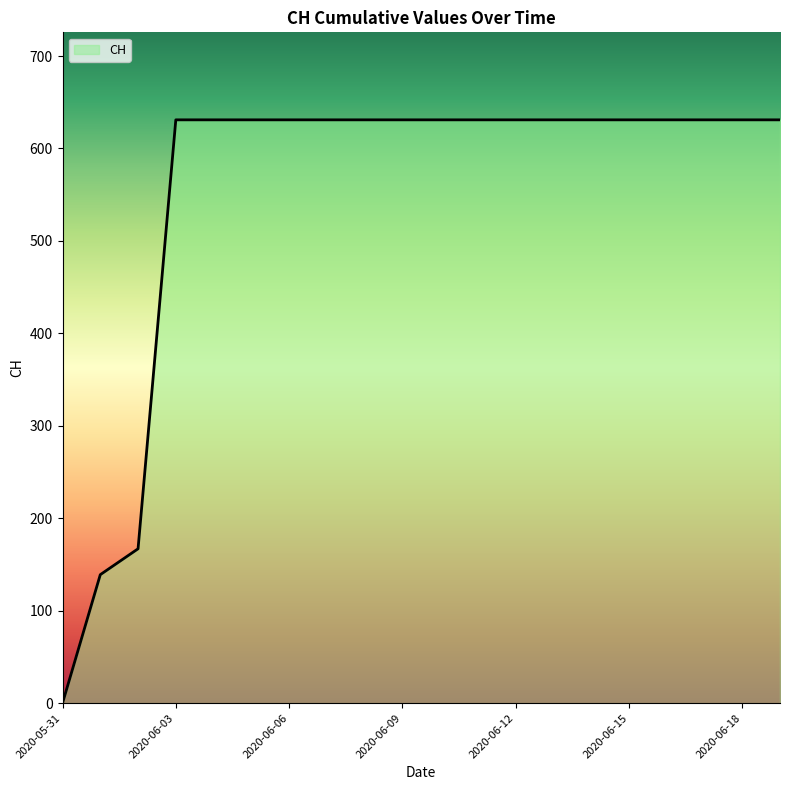

What is the difference between the maximum and minimum values?

631